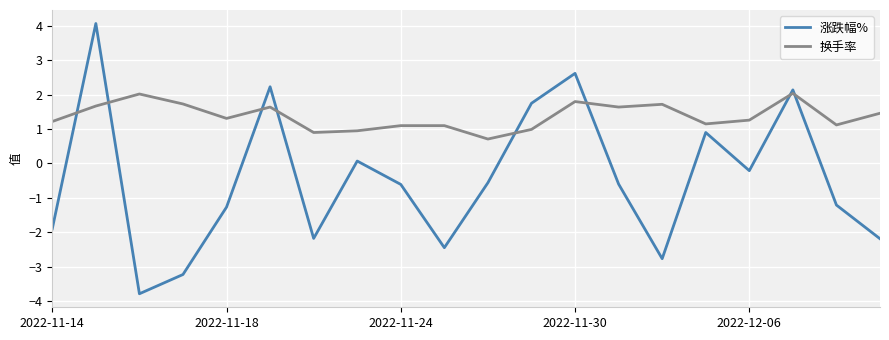

What is the difference between the maximum and minimum values in the 换手率 series?

1.3